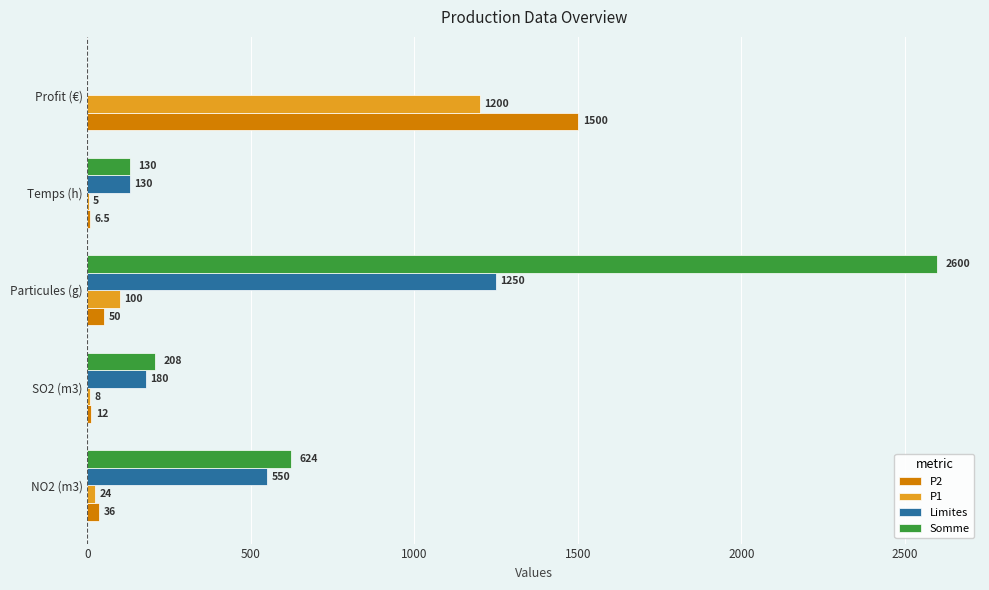

What are all the series names shown in the legend?

P2, P1, Limites, Somme